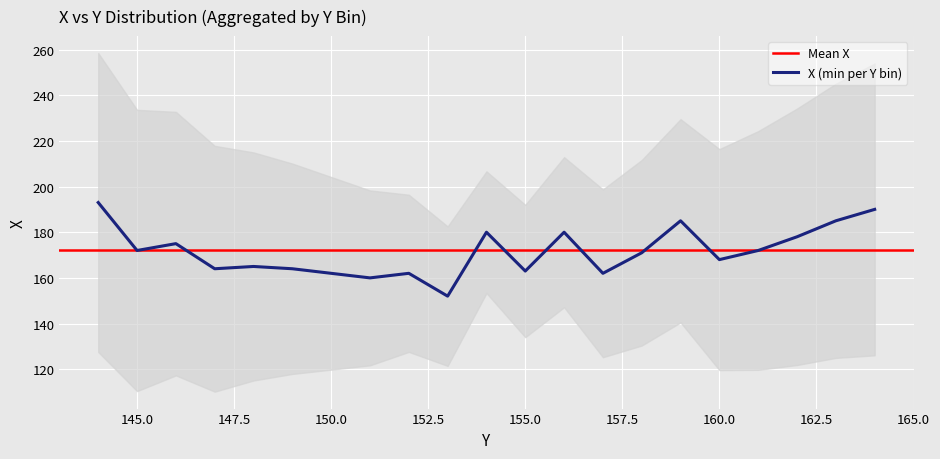

The value at 153 is 152. True or false?

True